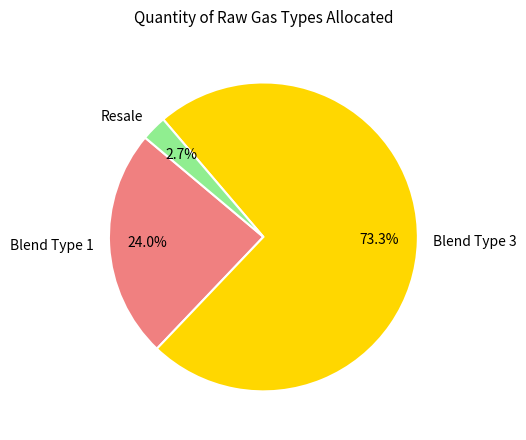

To the nearest percent, what is the average slice percentage?

33%